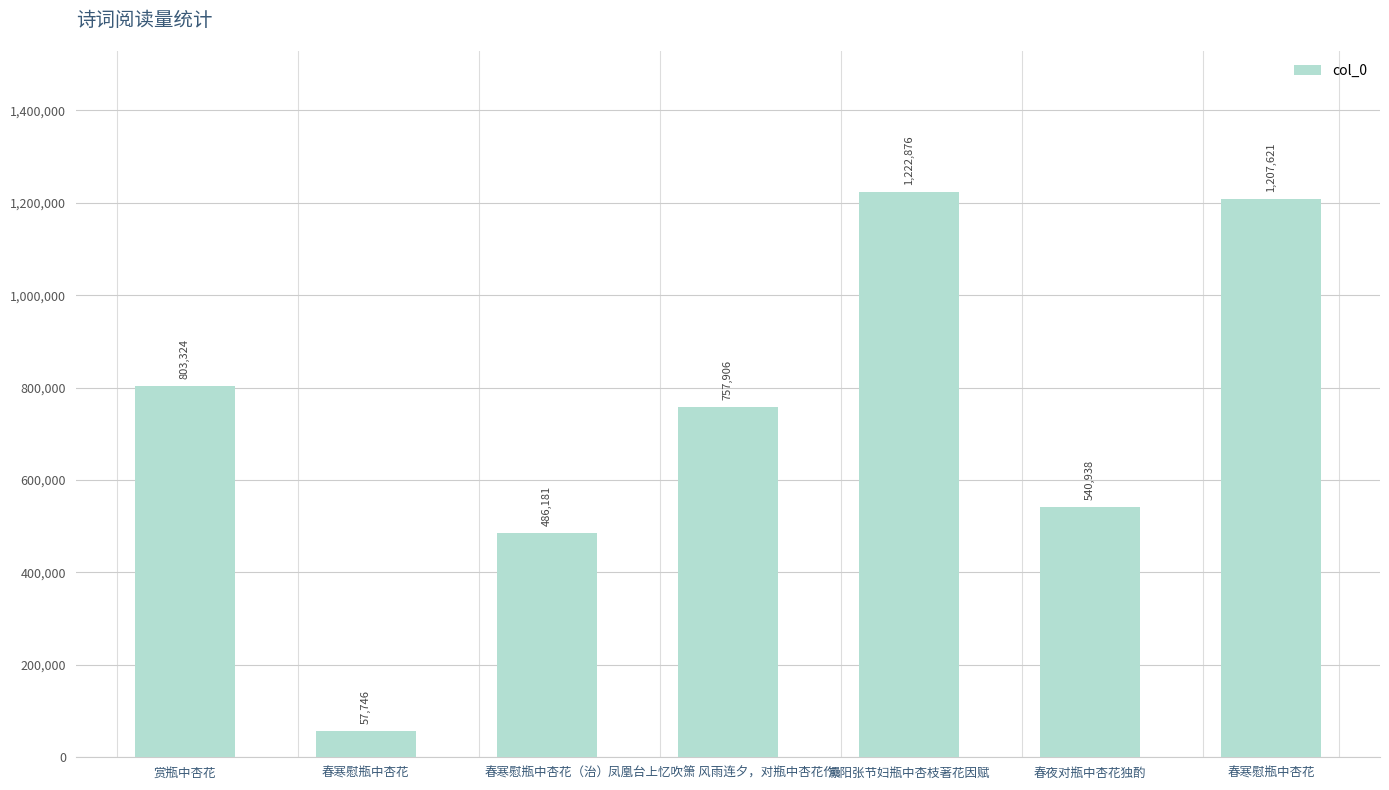

How many bars are there in total?

7